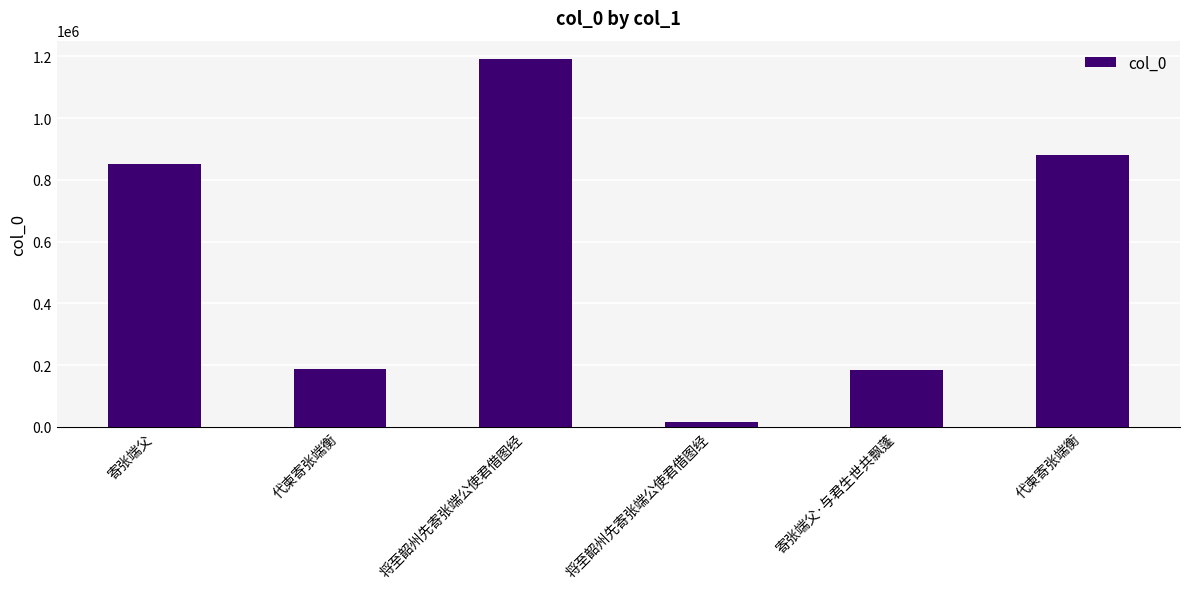

What is the label of the 3rd bar from the right?

将至韶州先寄张端公使君借图经